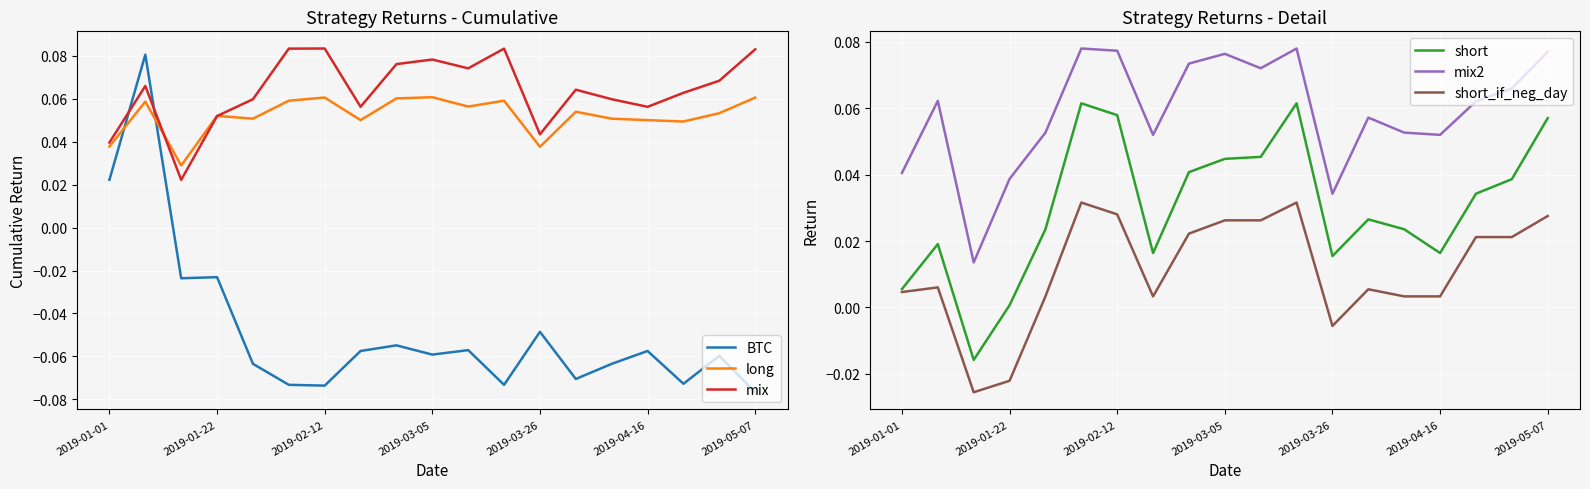

True or false: short_if_neg_day and mix2 cross at least once.

False